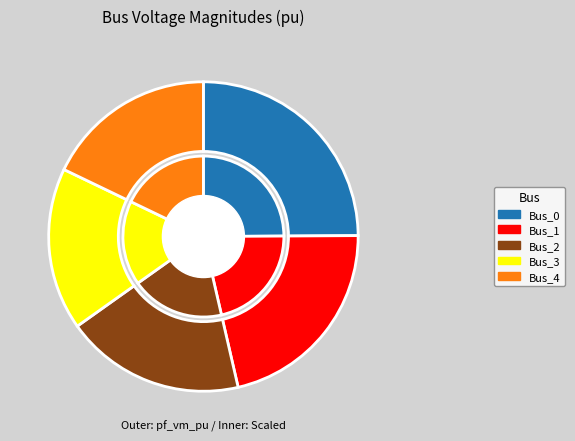

What percentage is the Bus_0 slice, to the nearest percent?

25%